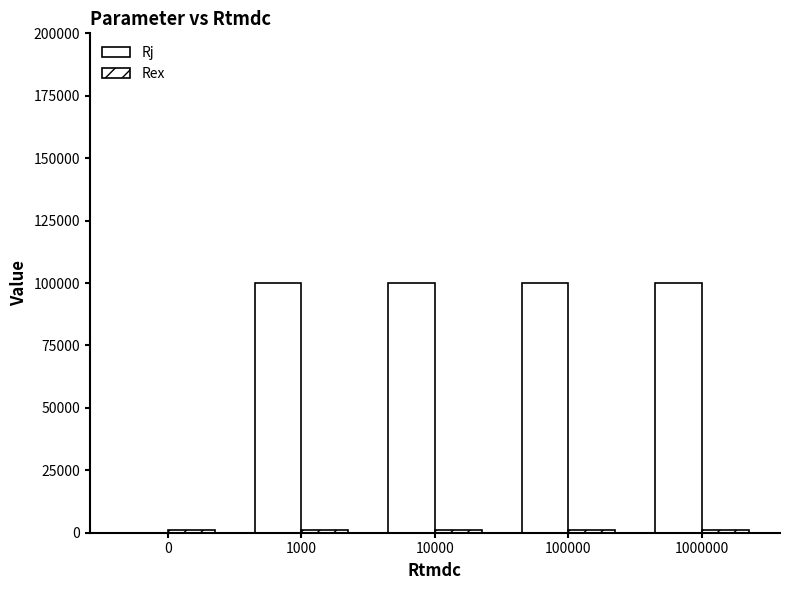

The value of Rj at 0 is 32083. True or false?

False